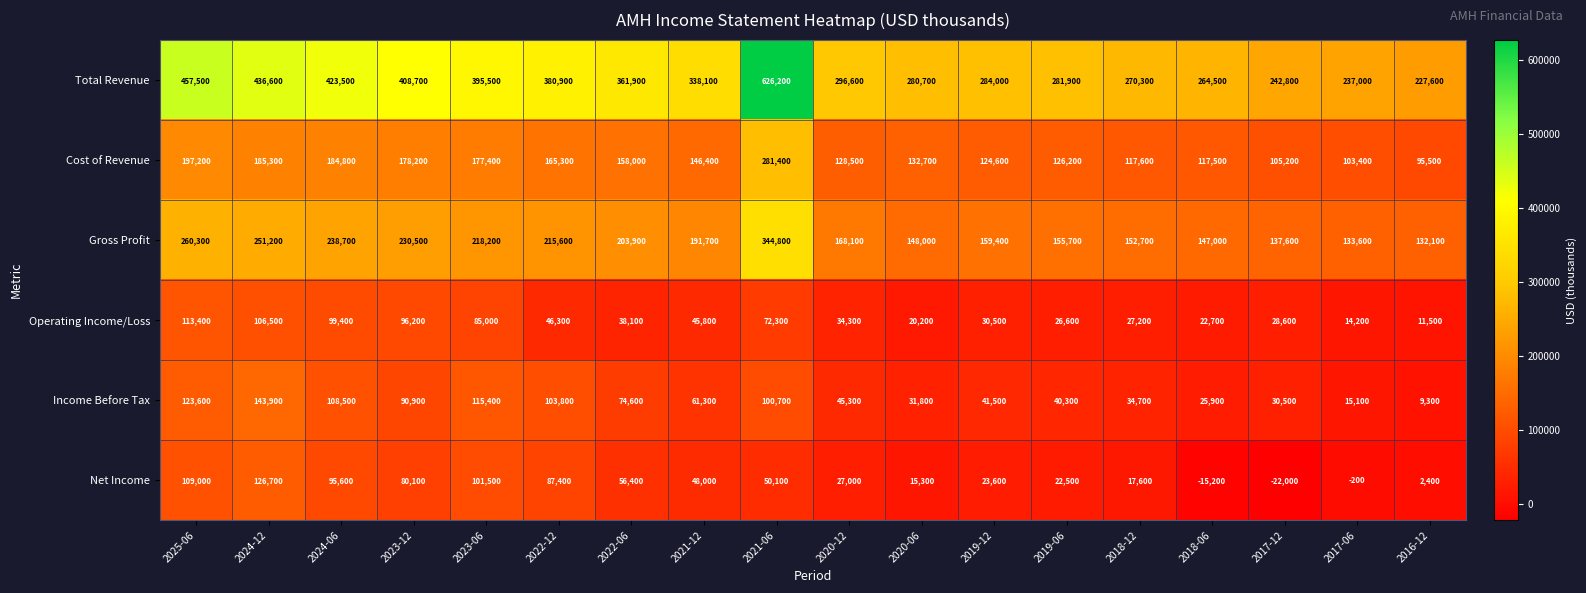

At which category does the chart reach its minimum across all series?

2017-12